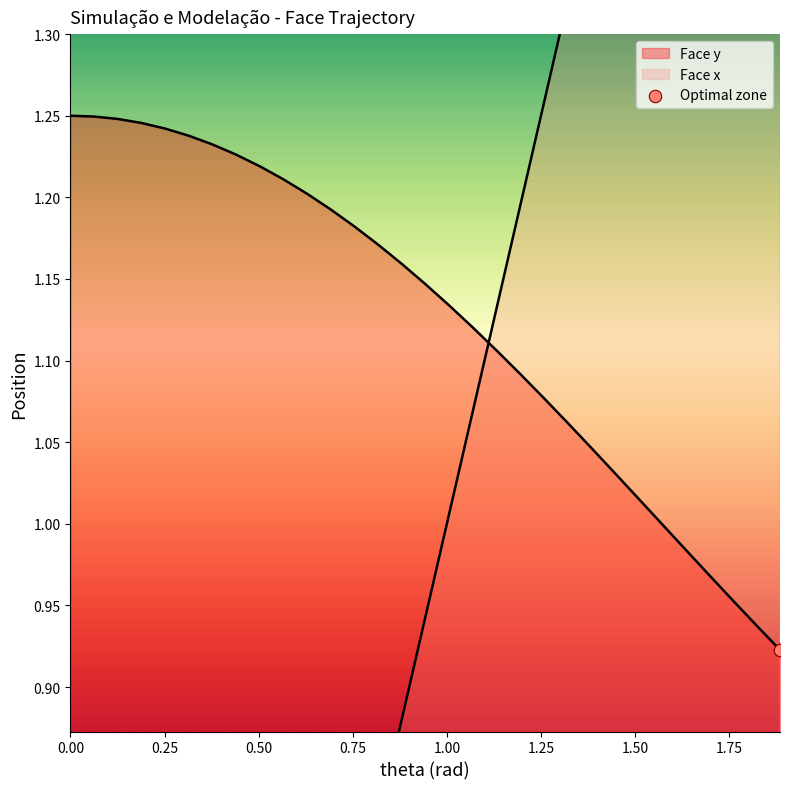

Which series has the widest spread of Y values?

Face x